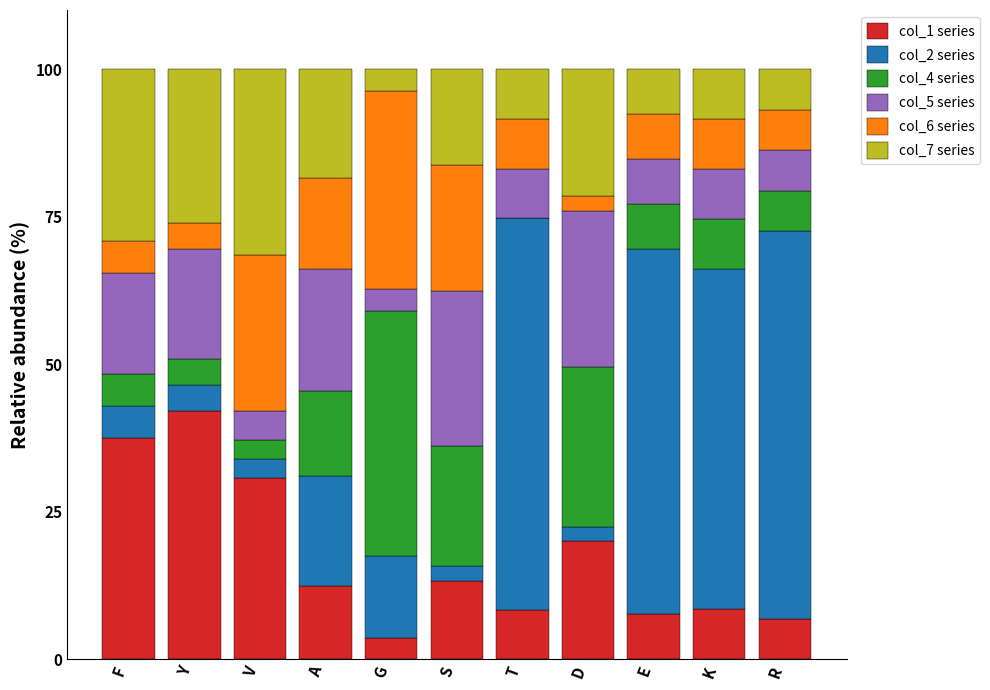

Count the number of data series in this chart.

6